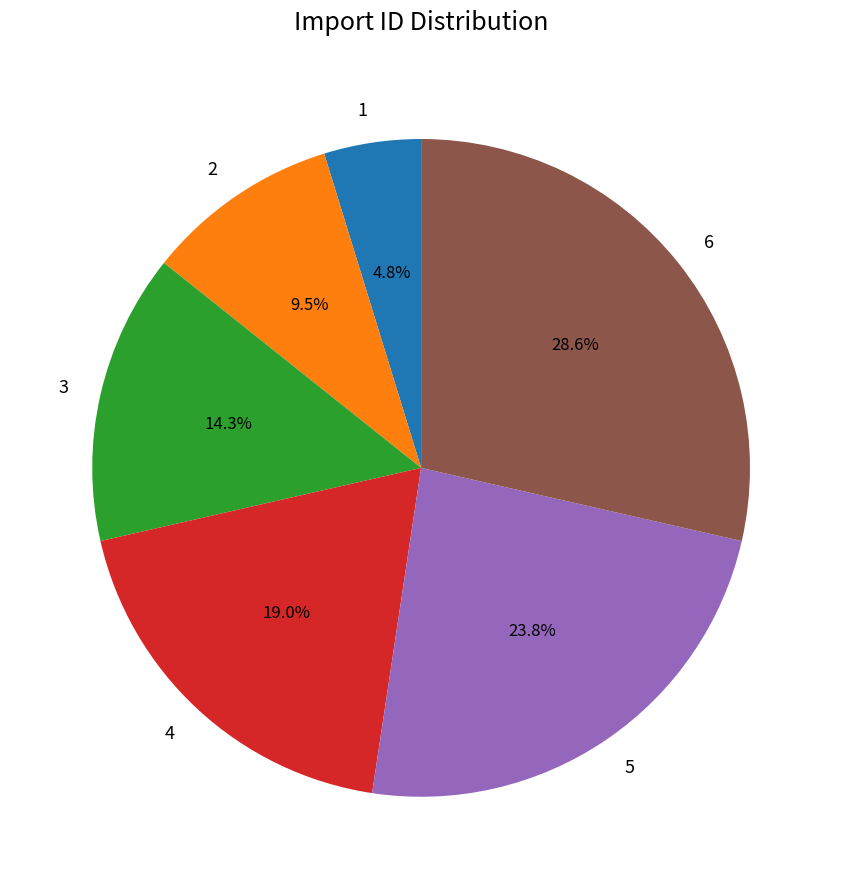

Does 2 account for over 50% of the chart?

No